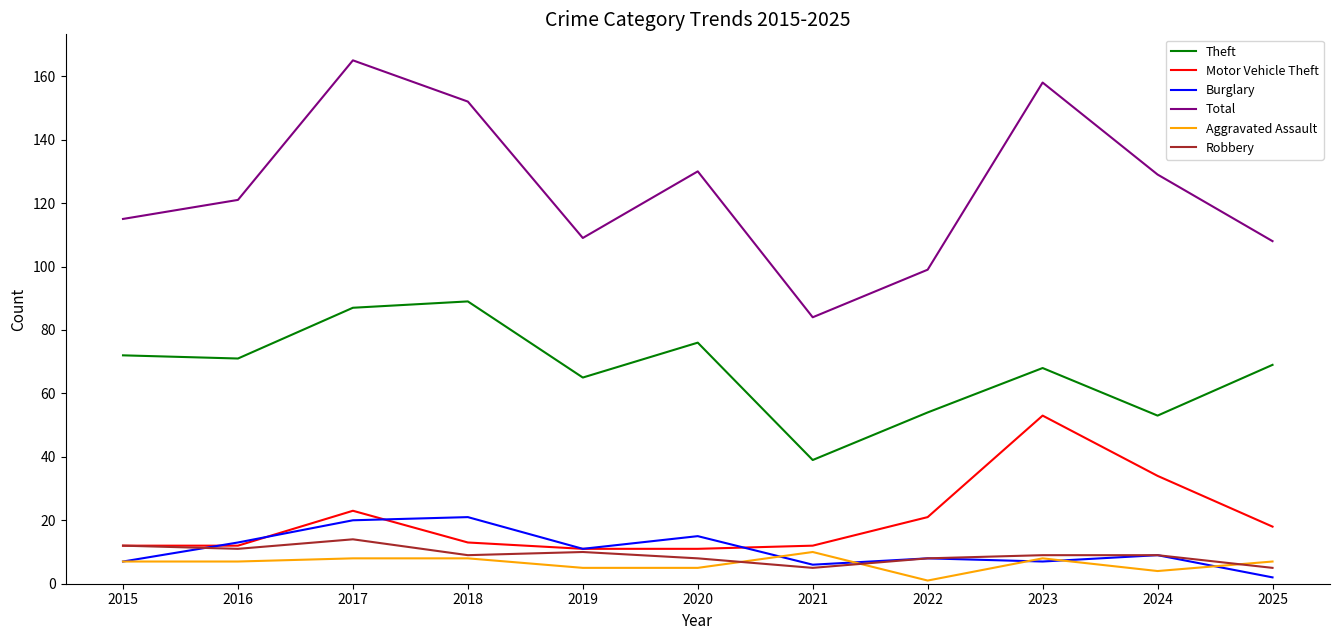

True or false: Theft has a value of 54 at 2022.

True